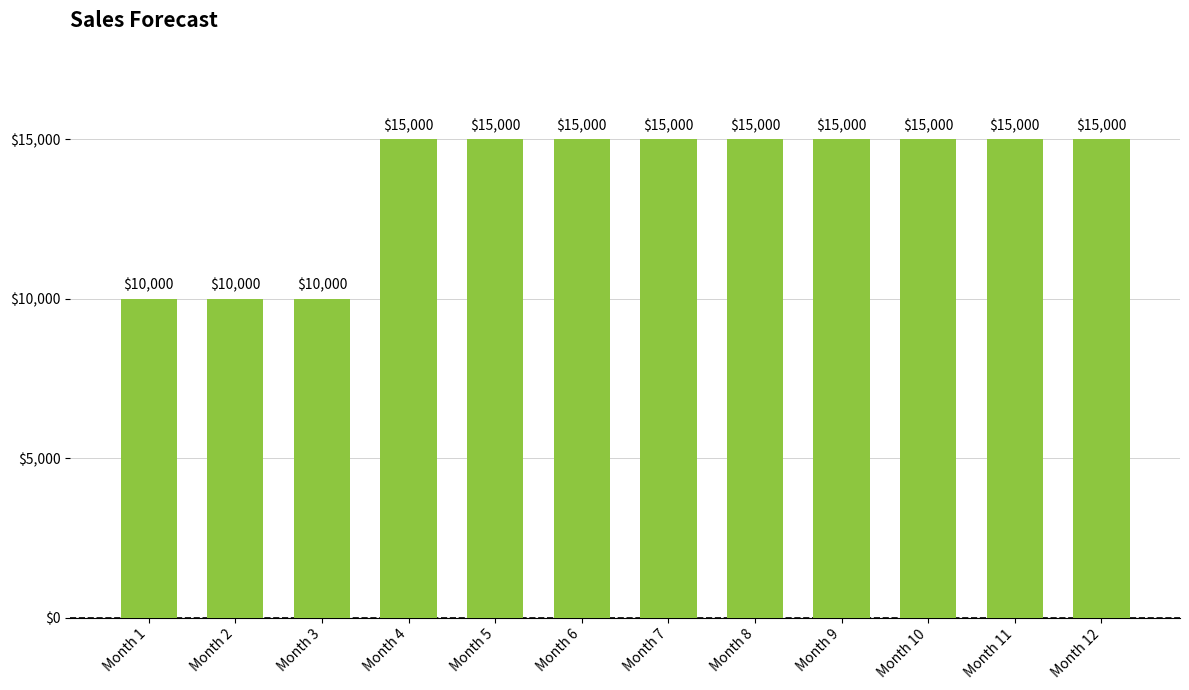

What is the value of the 3rd bar from the left?

10000